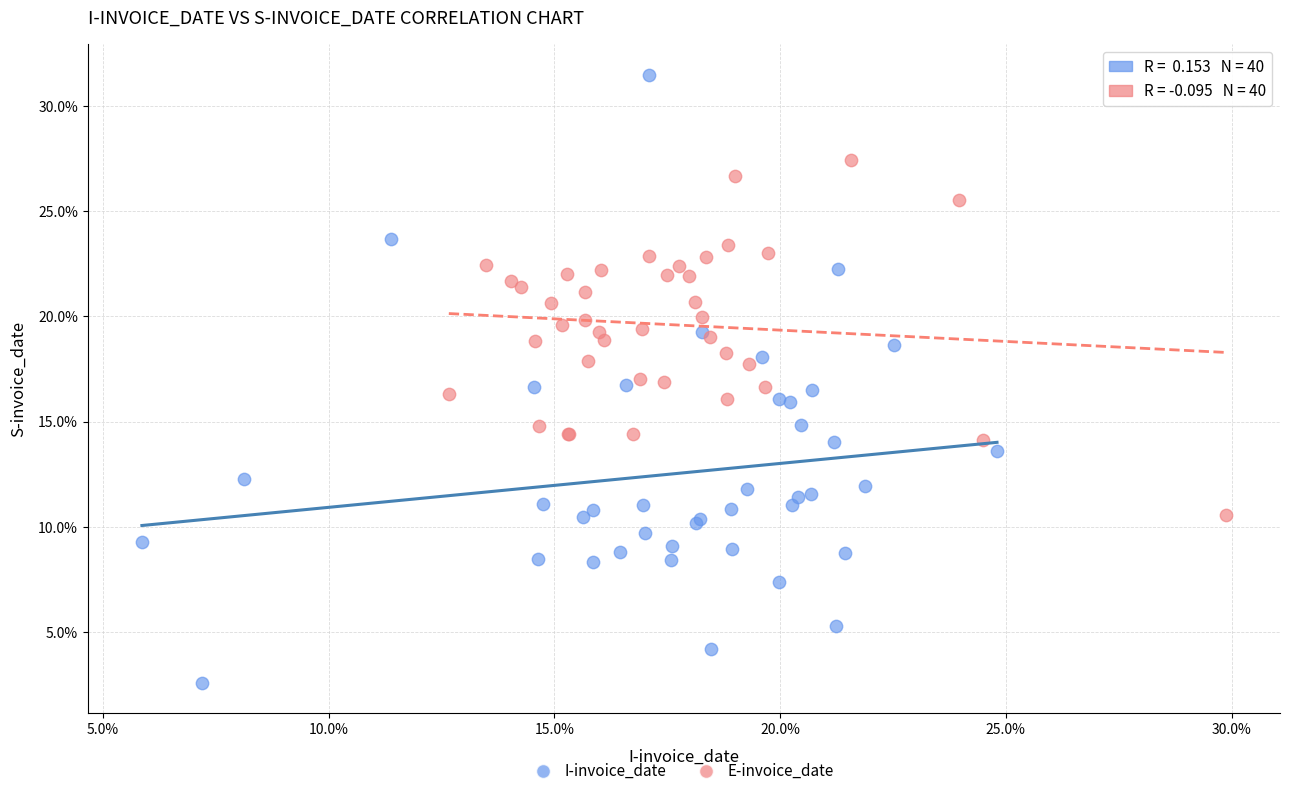

What are all the series names shown in the legend?

I-invoice_date, E-invoice_date